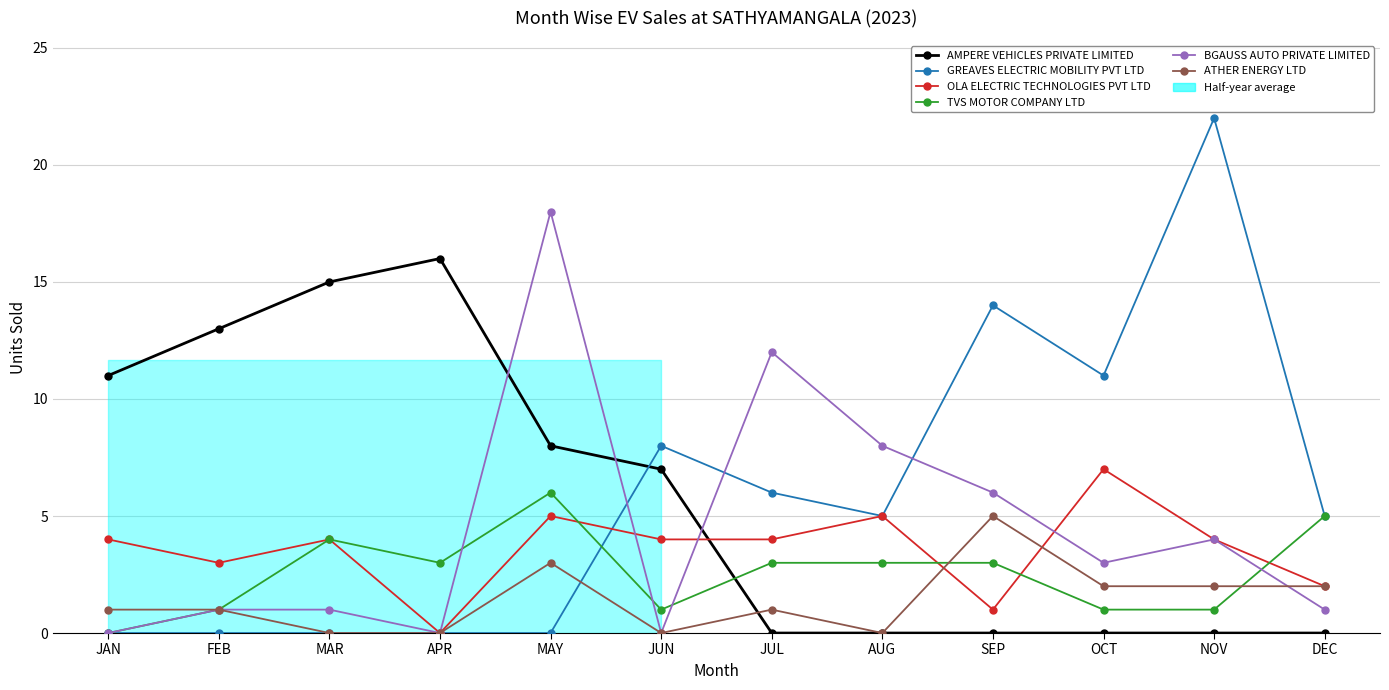

What position from the left is SEP?

9